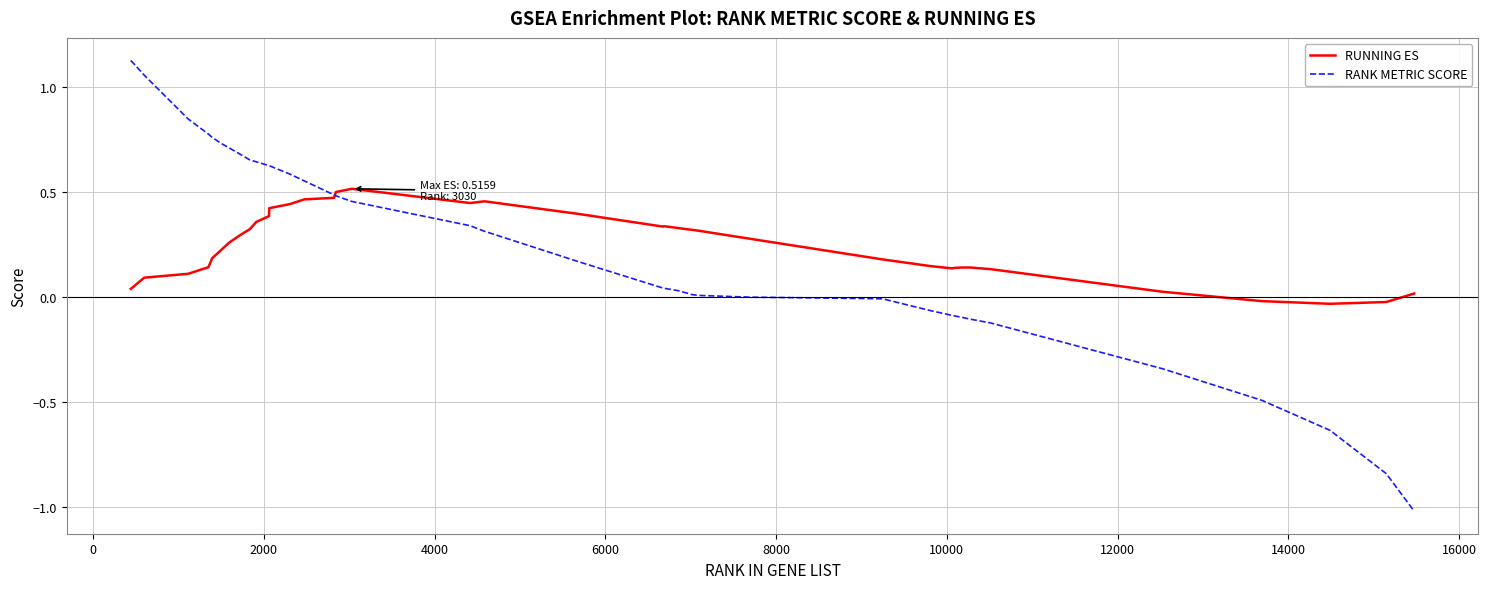

Which series has the largest range (max minus min)?

RANK METRIC SCORE